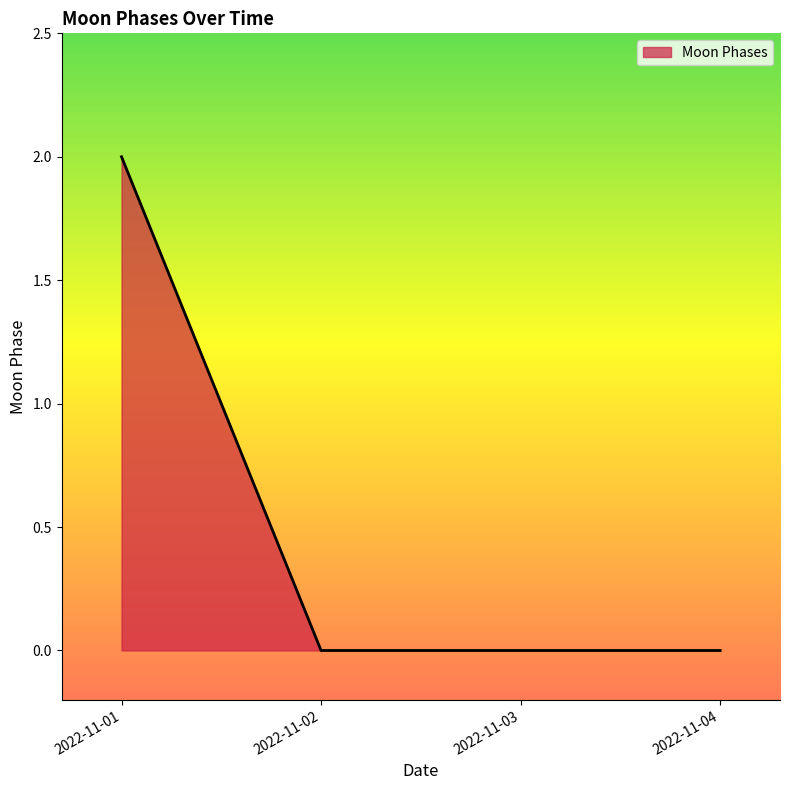

The value at 2022-11-01 is 2. True or false?

True